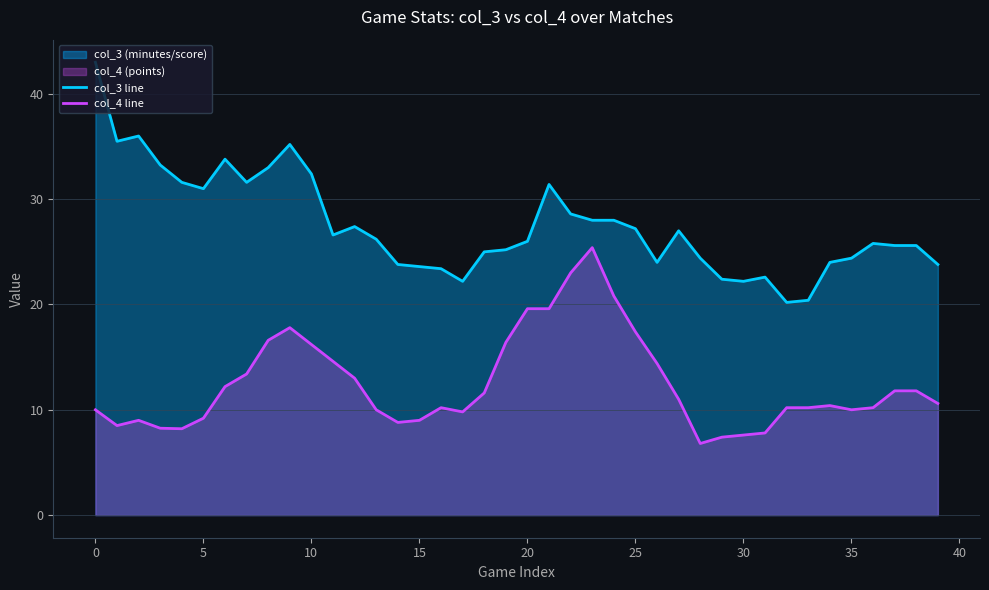

What is the difference between the highest and lowest values at 34?

13.6